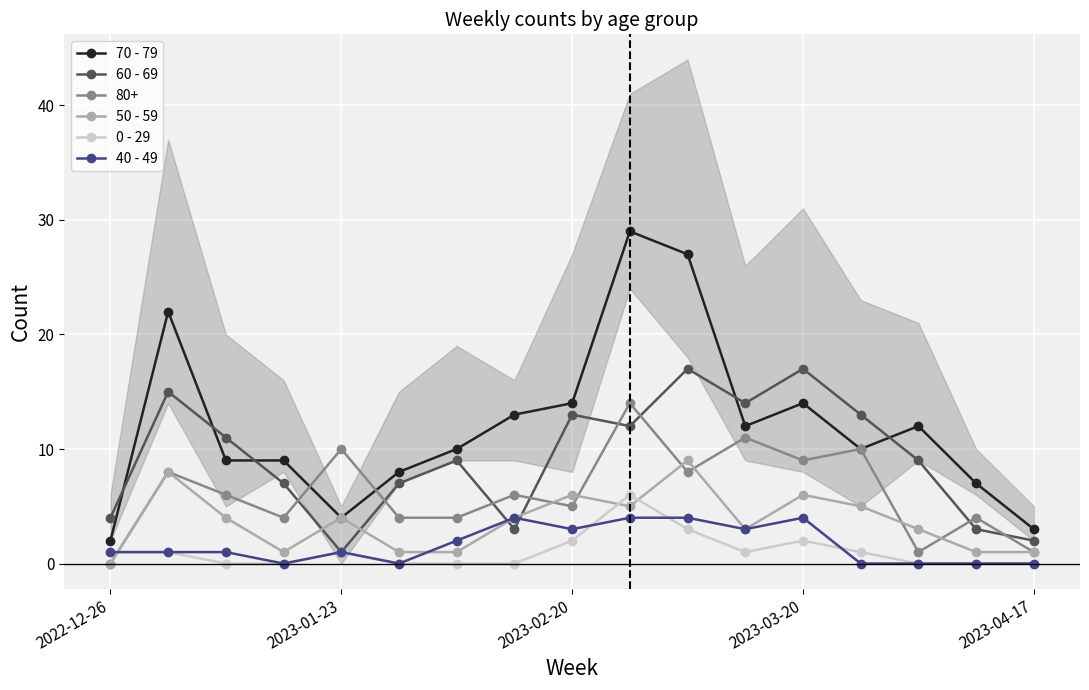

What is the average value of the 0 - 29 series?

1